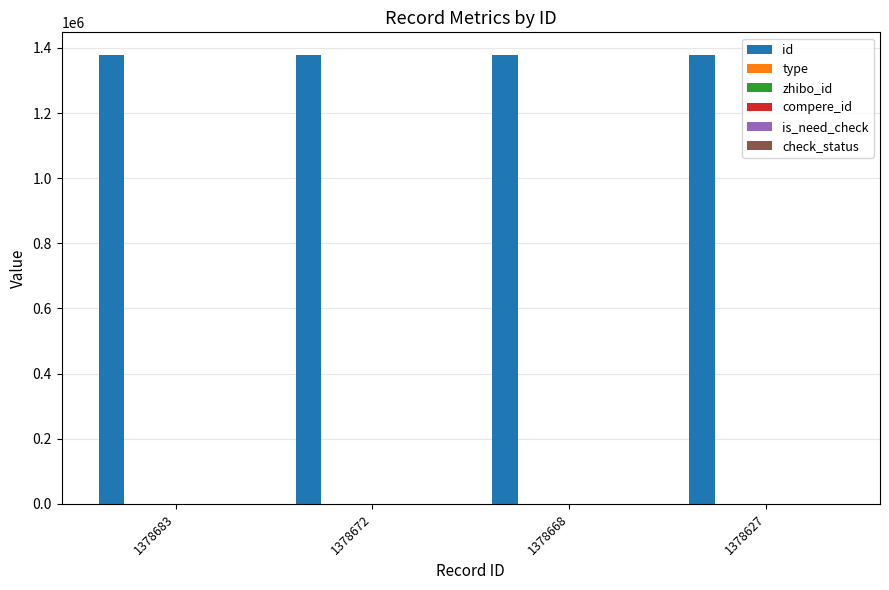

How many bars are there in each group?

6